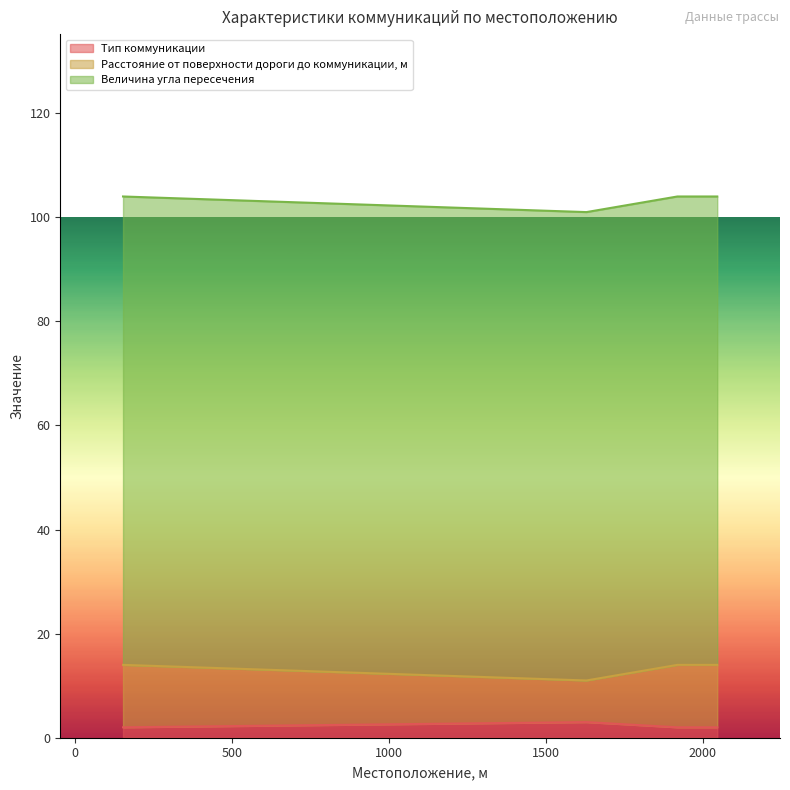

What is the maximum value for Тип коммуникации?

3